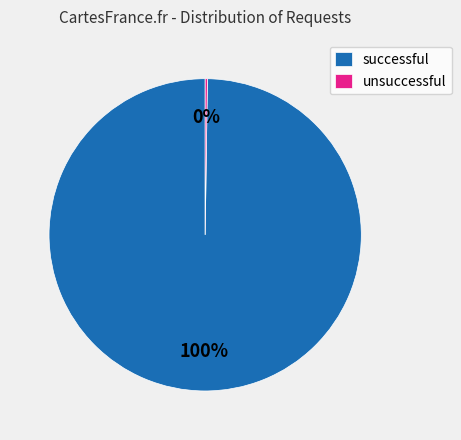

To the nearest percent, what portion does successful represent?

100%